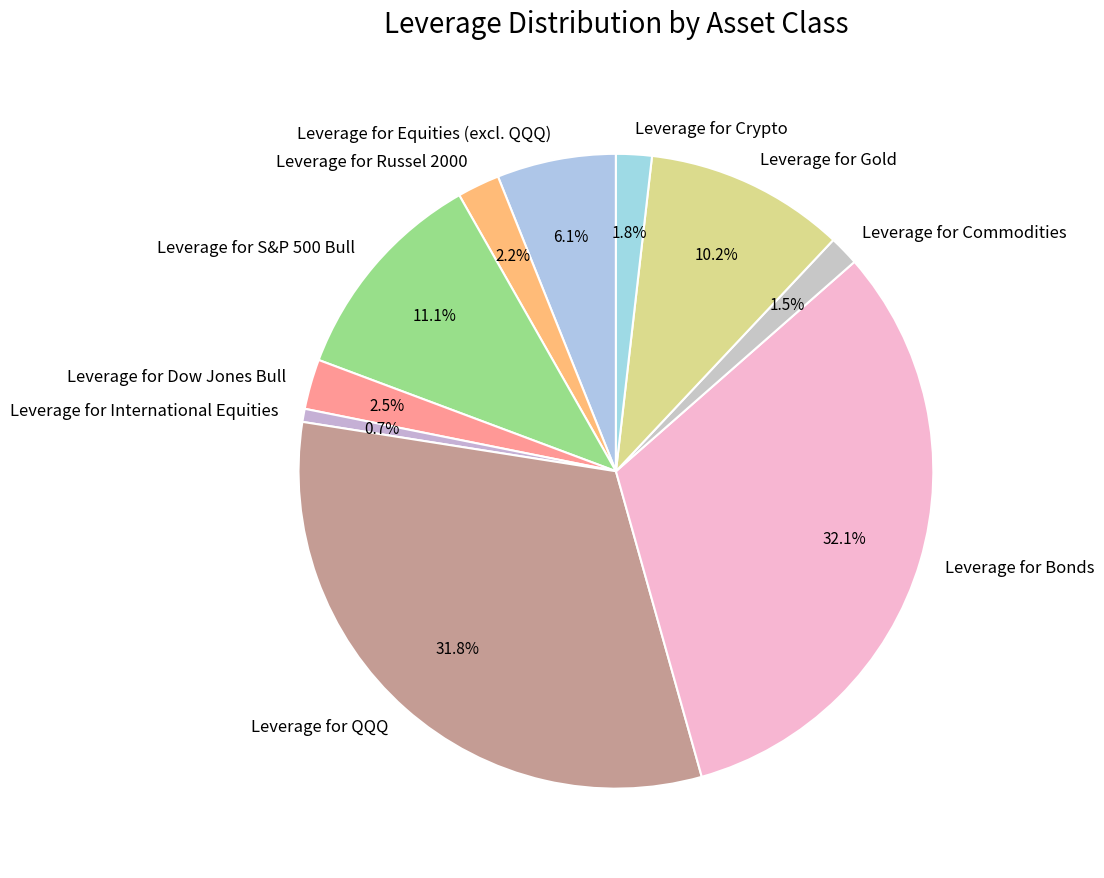

Does any single category account for the majority?

No